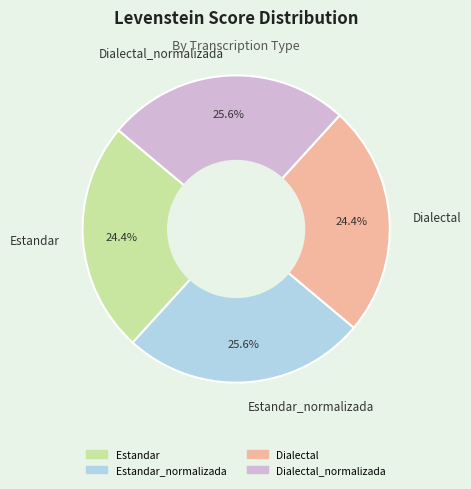

Between Dialectal_normalizada and Estandar, which is larger?

Dialectal_normalizada